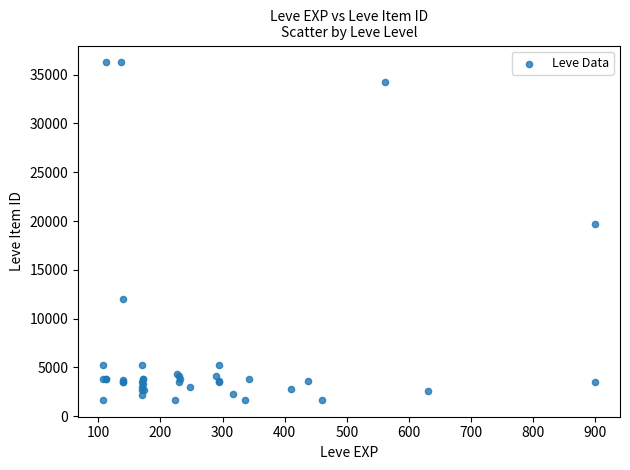

What Y value in the scatter plot is closest to 18967?

19744